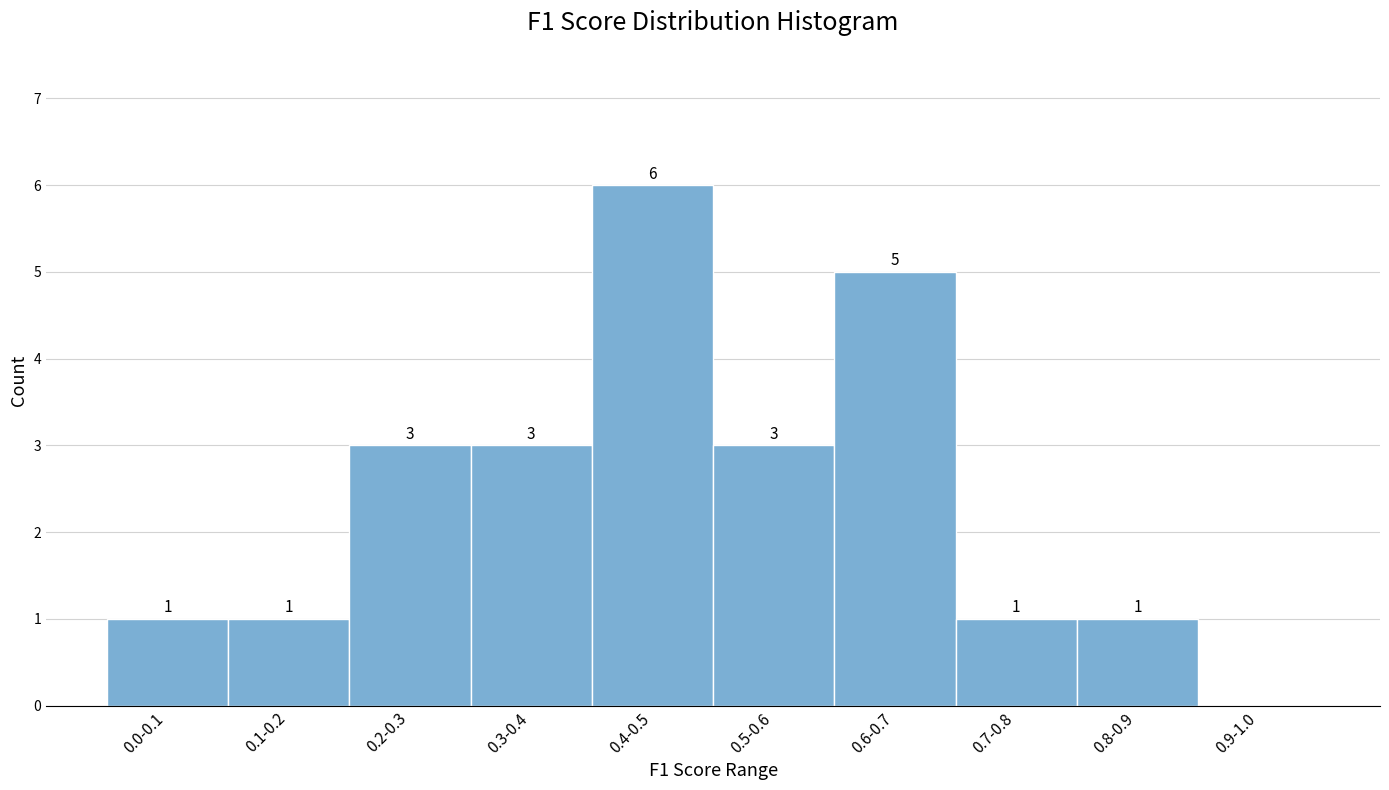

Reading right to left, what are all the values shown in this chart?

0.9-1.0=0	0.8-0.9=1	0.7-0.8=1	0.6-0.7=5	0.5-0.6=3	0.4-0.5=6	0.3-0.4=3	0.2-0.3=3	0.1-0.2=1	0.0-0.1=1